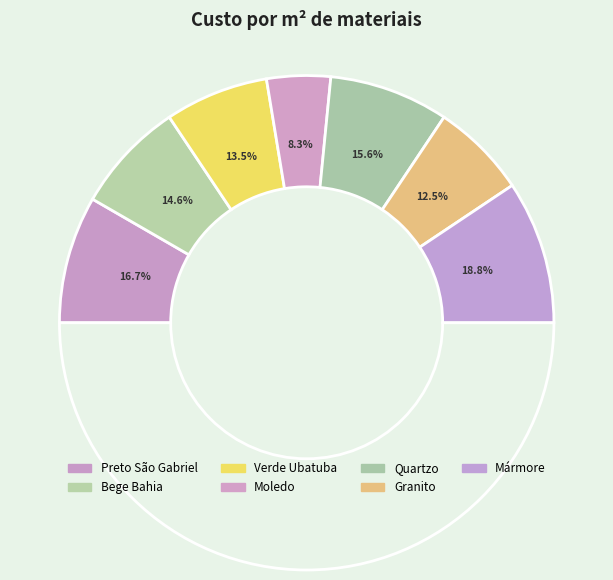

Which slice is the largest?

Mármore